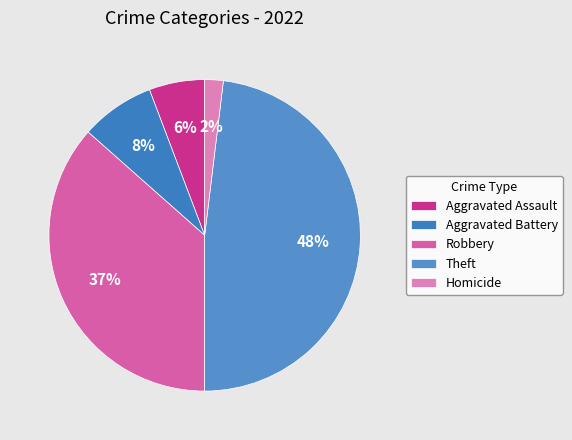

Which category has the smallest portion of the pie?

Homicide